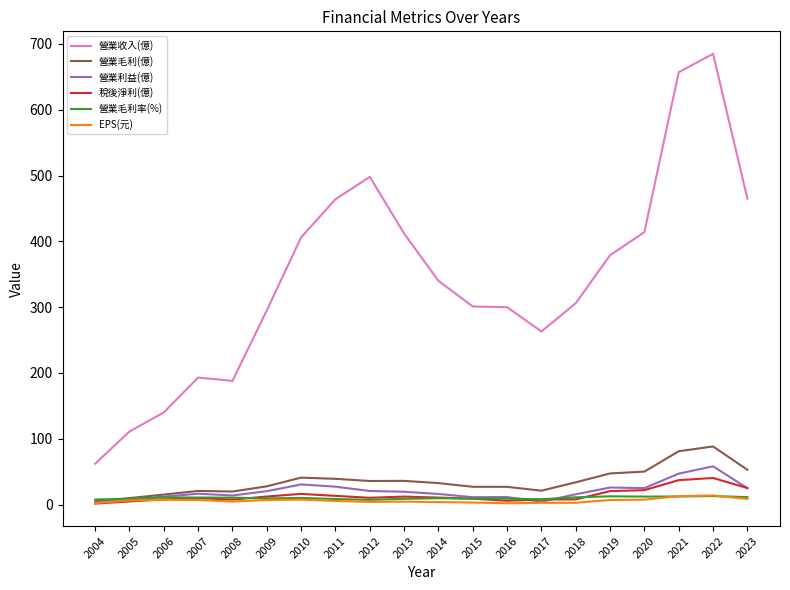

What is the lowest value of the 營業收入(億) series?

62.0